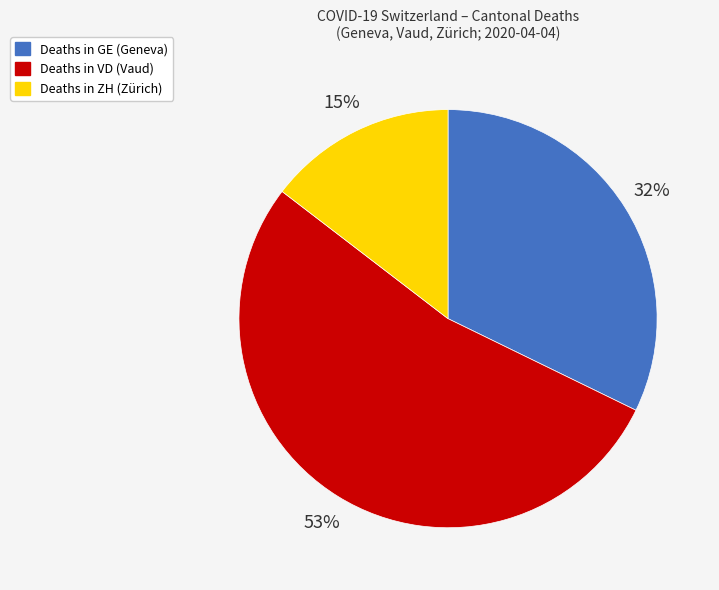

Is there a majority slice in this chart?

Yes